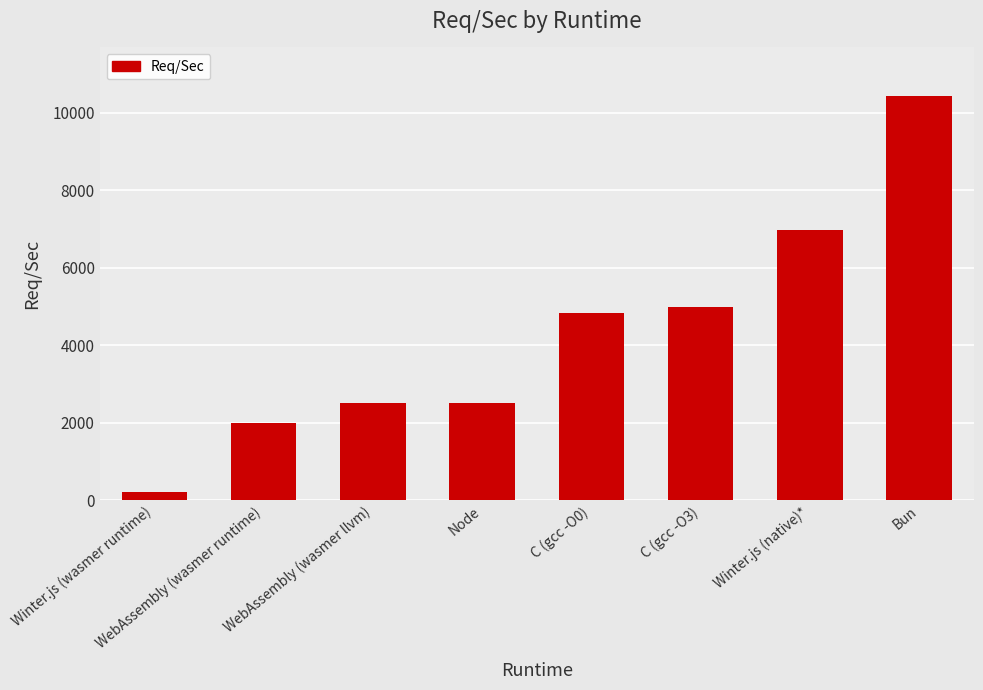

Does the chart contain any negative values?

No